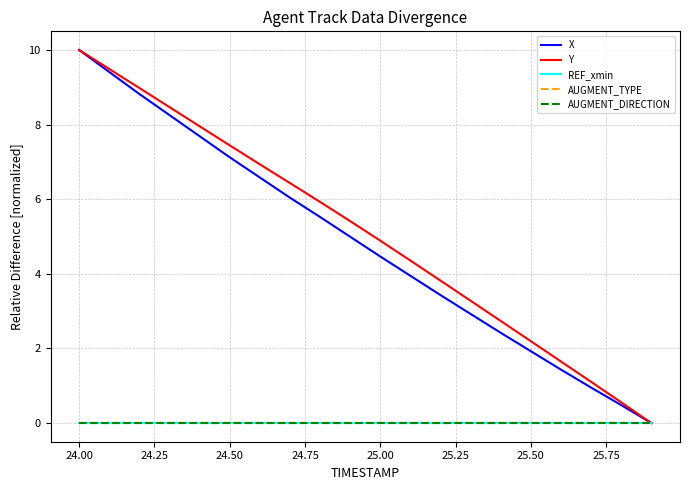

Does the chart have visible grid lines?

Yes